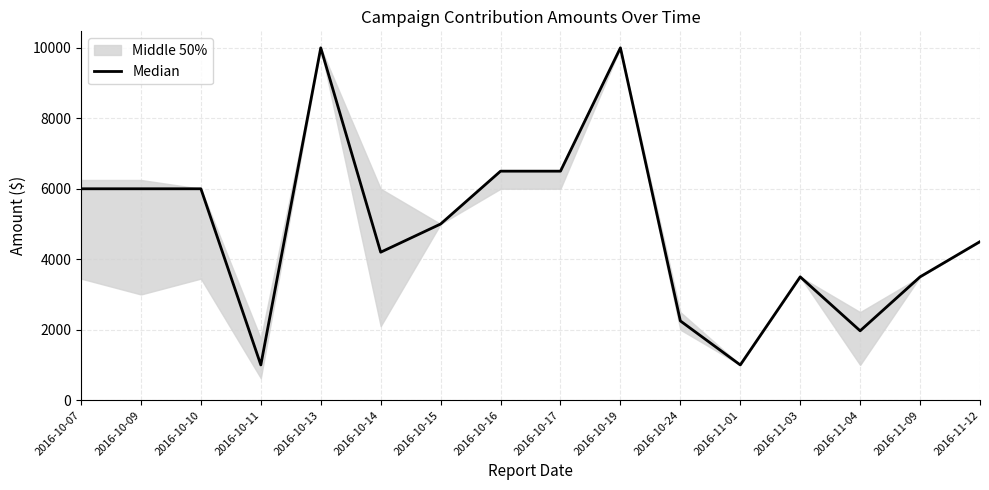

At which category does the chart reach its minimum across all series?

2016-10-11